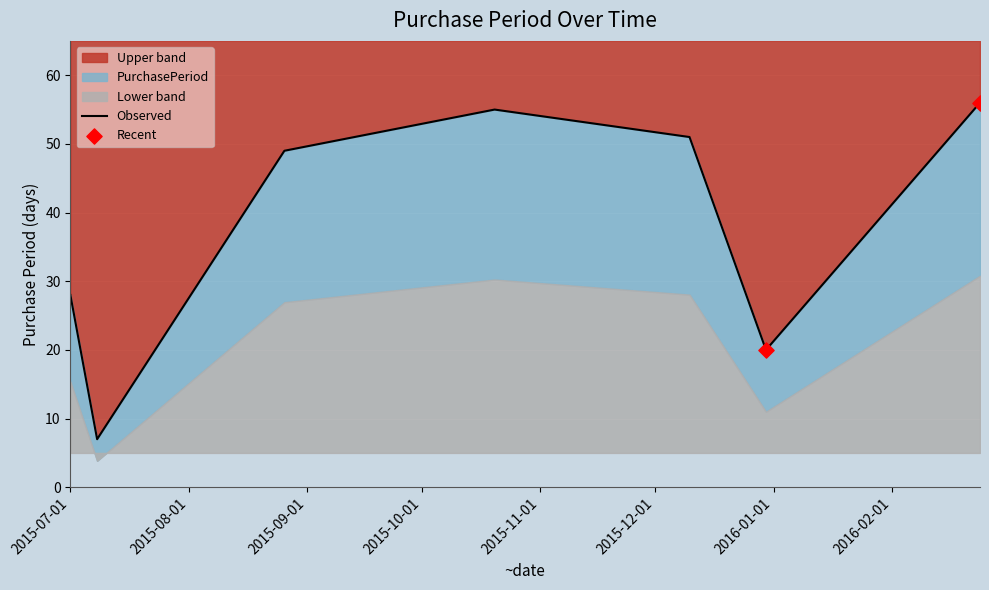

Which has a higher value, 2015-08-26 or 2015-12-10?

2015-12-10